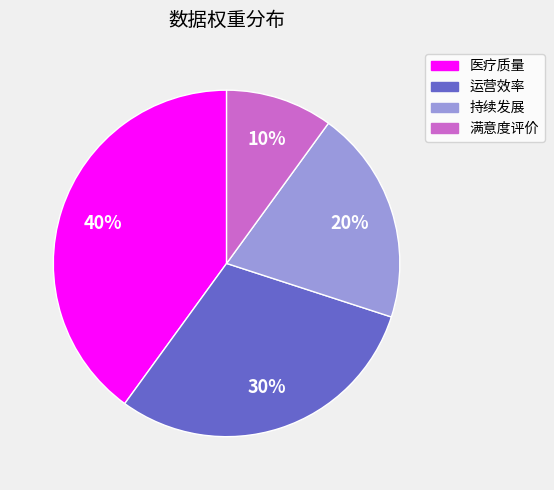

Does 运营效率 account for over 50% of the chart?

No